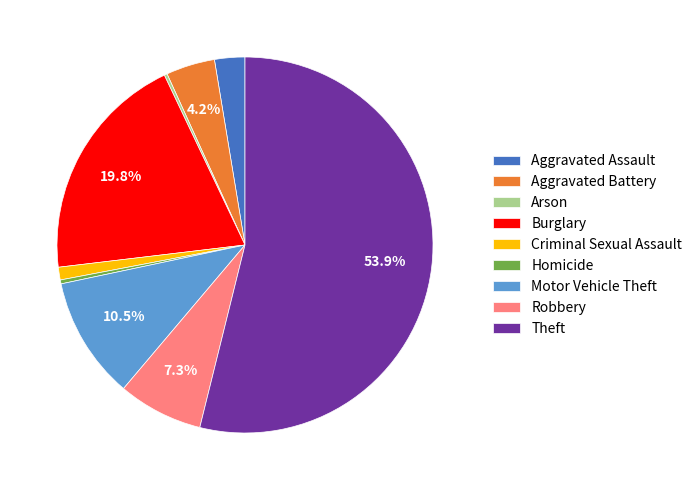

Approximately how many times larger is the value at Robbery compared to Motor Vehicle Theft?

0.7